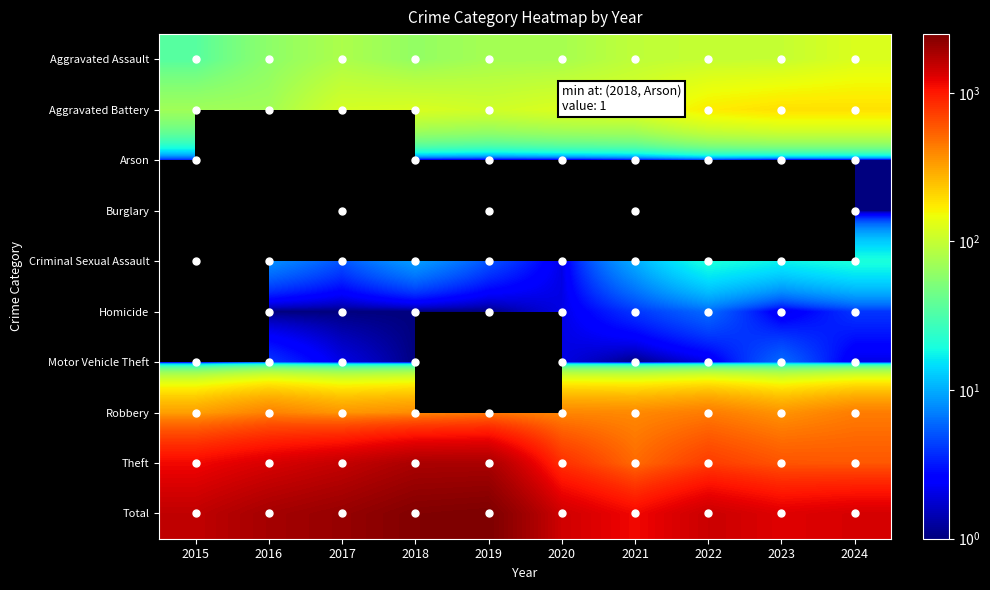

The Arson series shows 1.0 at 2023. True or false?

True